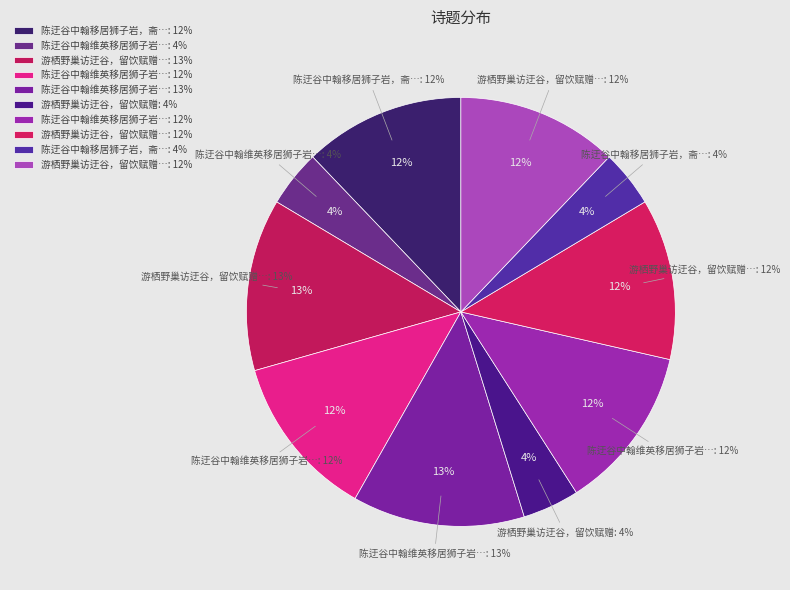

To the nearest percent, what is the average slice percentage?

10%